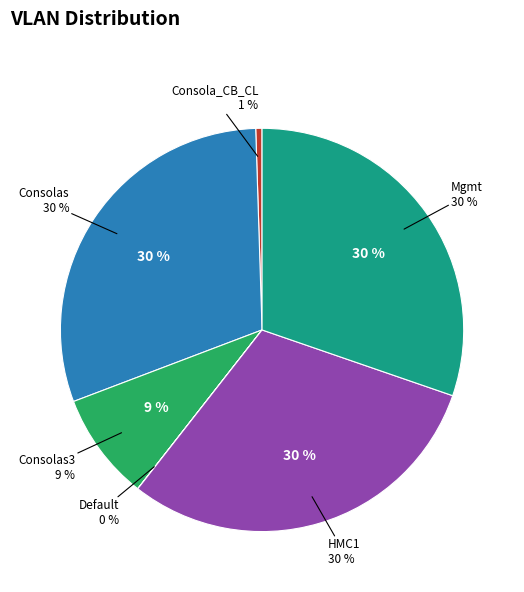

Which slice is the largest?

Mgmt